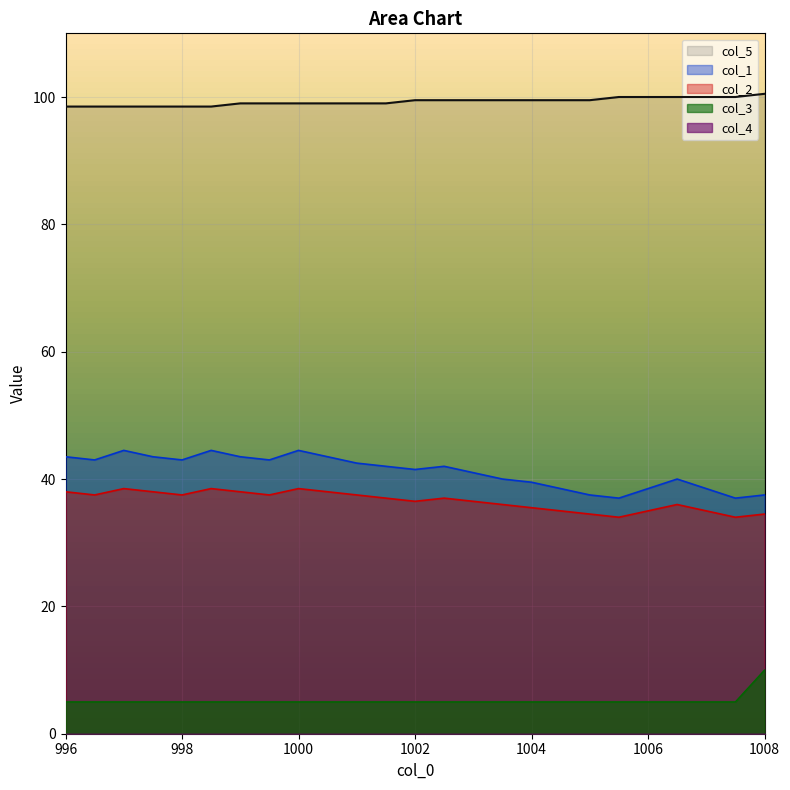

At which category does the chart reach its minimum across all series?

996.0